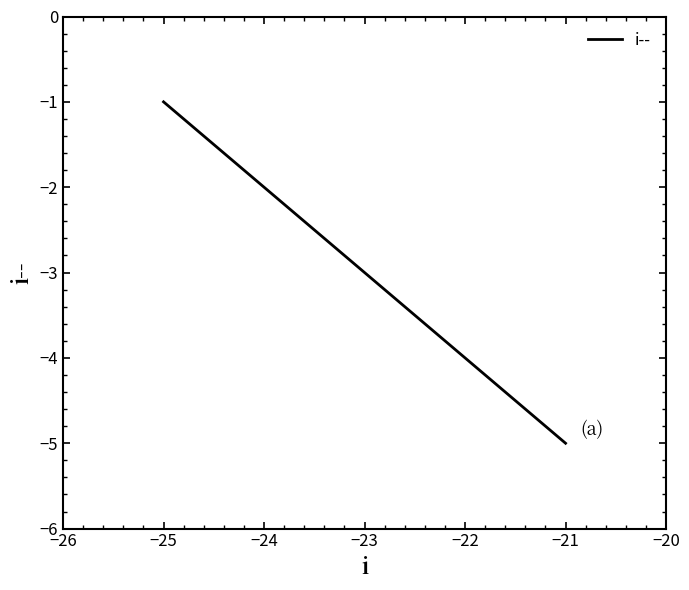

Rank the categories by value from lowest to highest.

−21, −22, −23, −24, −25